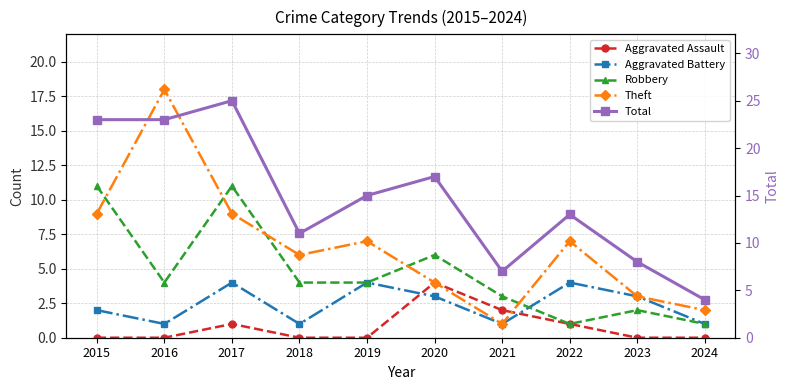

How many categories are shown in the chart?

10